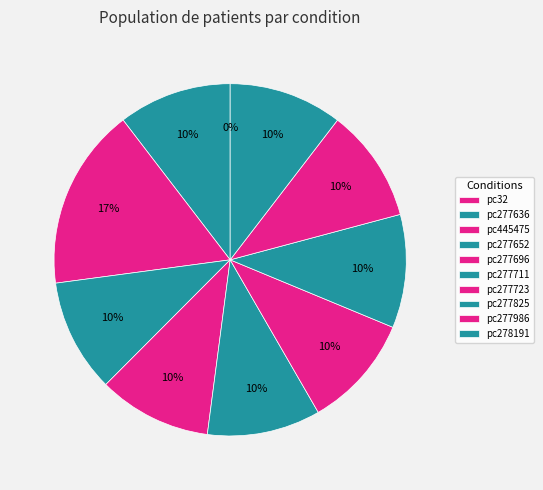

True or false: pc277696 accounts for 2% of the total.

False